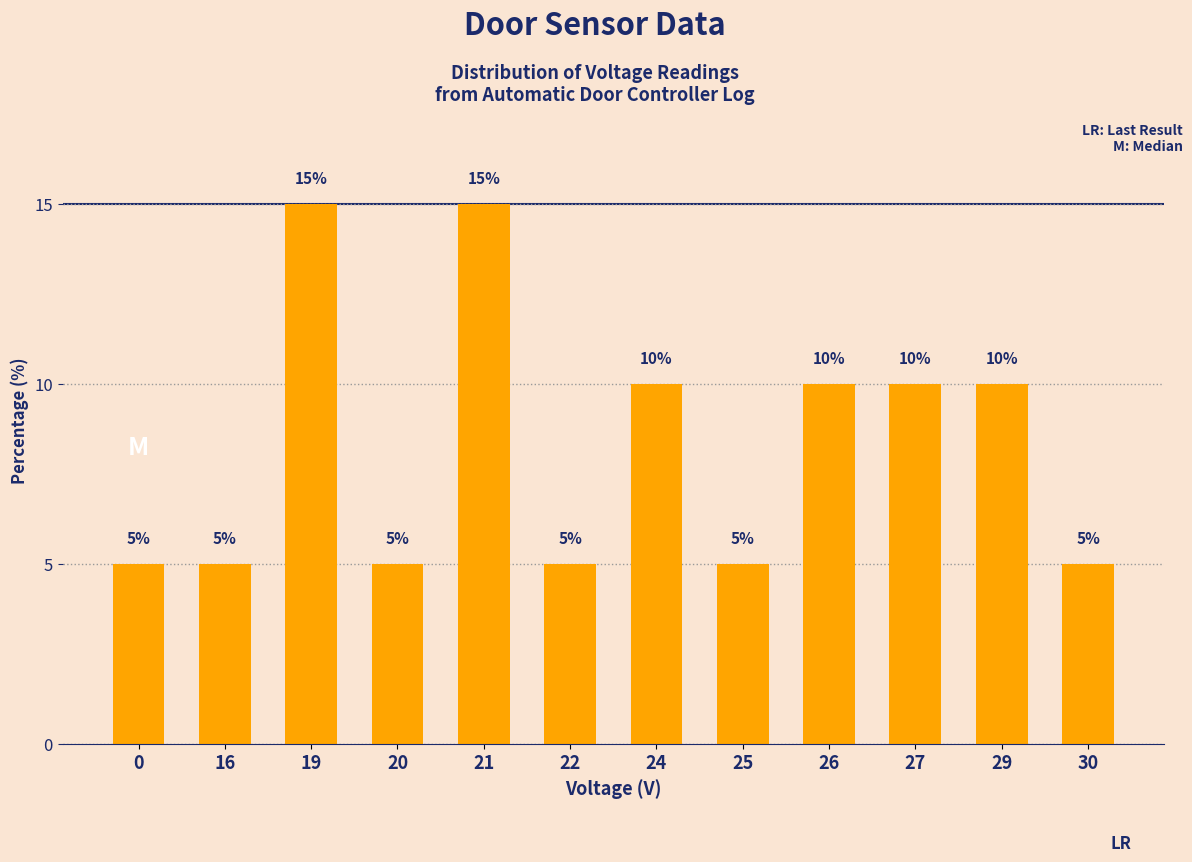

What is the change in value from 21 to 30?

-10